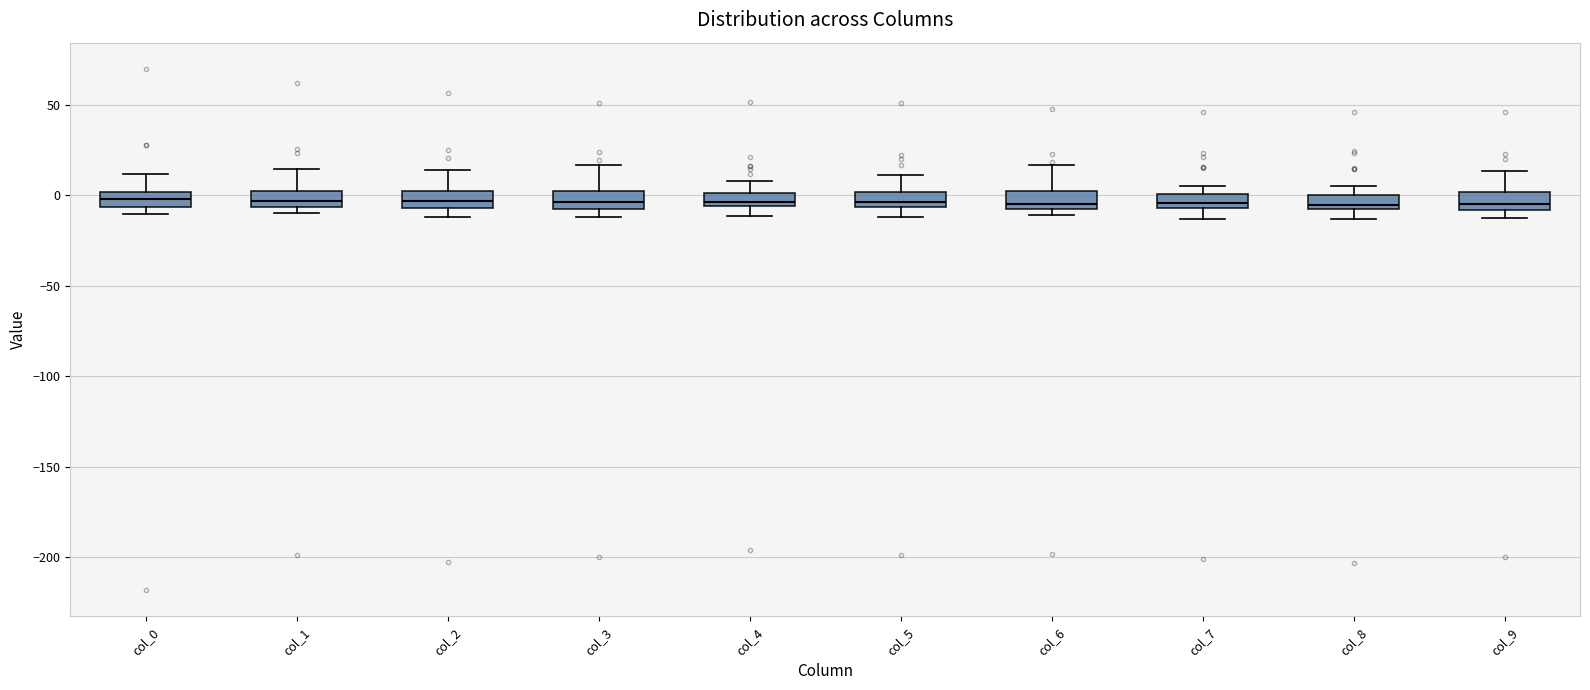

Where does the lower whisker of the box for col_7 end on the y-axis? The values are not printed on the chart, so give them approximately, as read against the axis.

-15